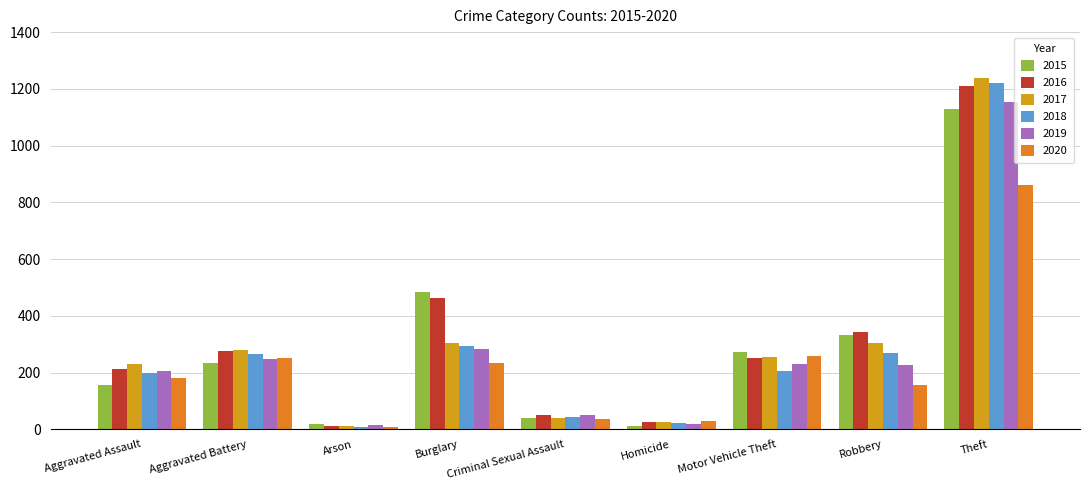

What is the label of the 1st bar from the right?

Theft